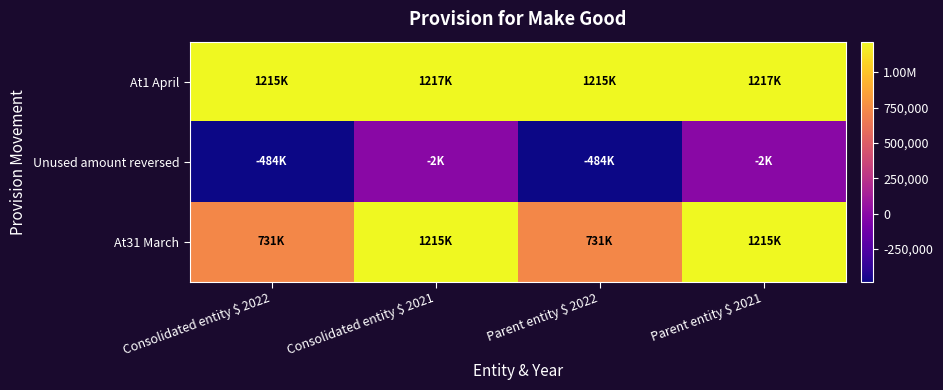

Which series has the widest spread of values?

At31 March